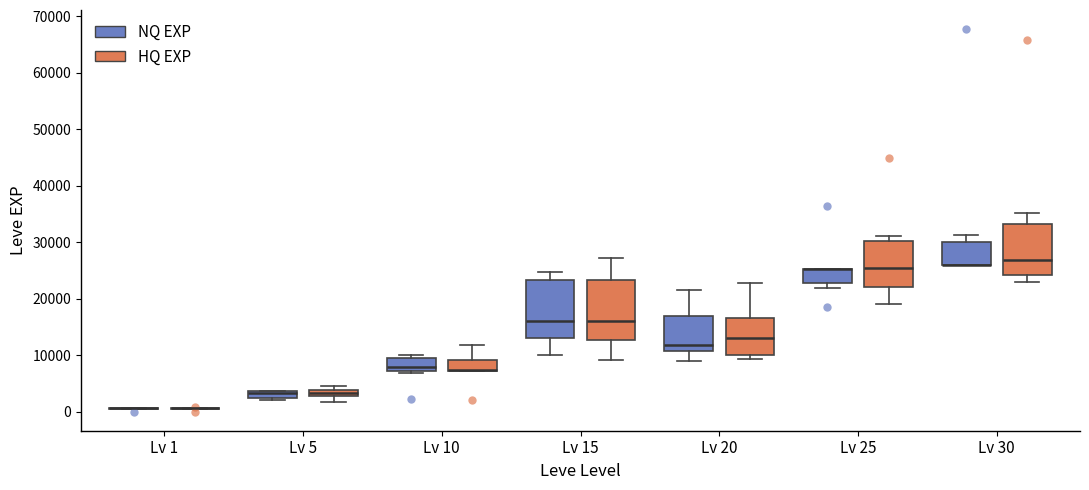

Where is the upper edge of the box for Lv 10 (NQ EXP) on the y-axis? The values are not printed on the chart, so give them approximately, as read against the axis.

9000